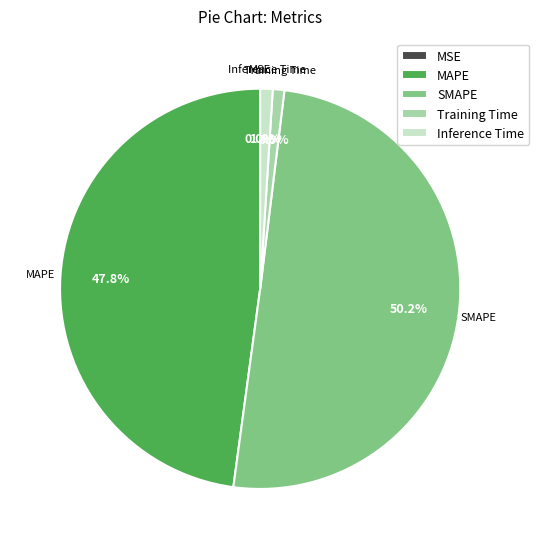

Is the sum of MAPE and Training Time greater than half?

No